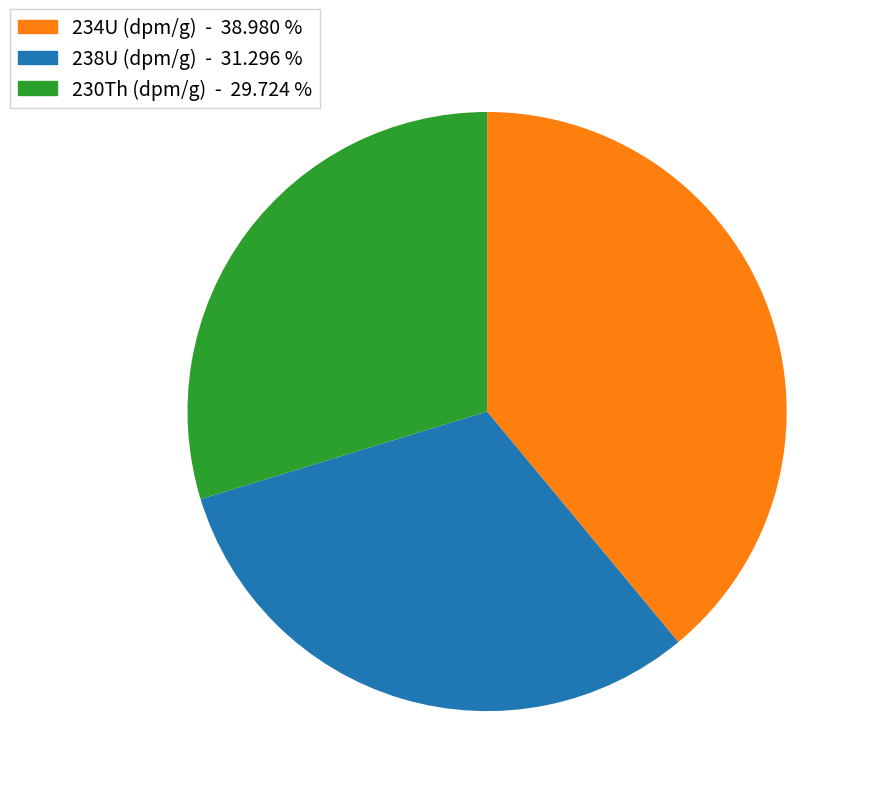

Rank the categories by value from highest to lowest.

234U (dpm/g), 238U (dpm/g), 230Th (dpm/g)